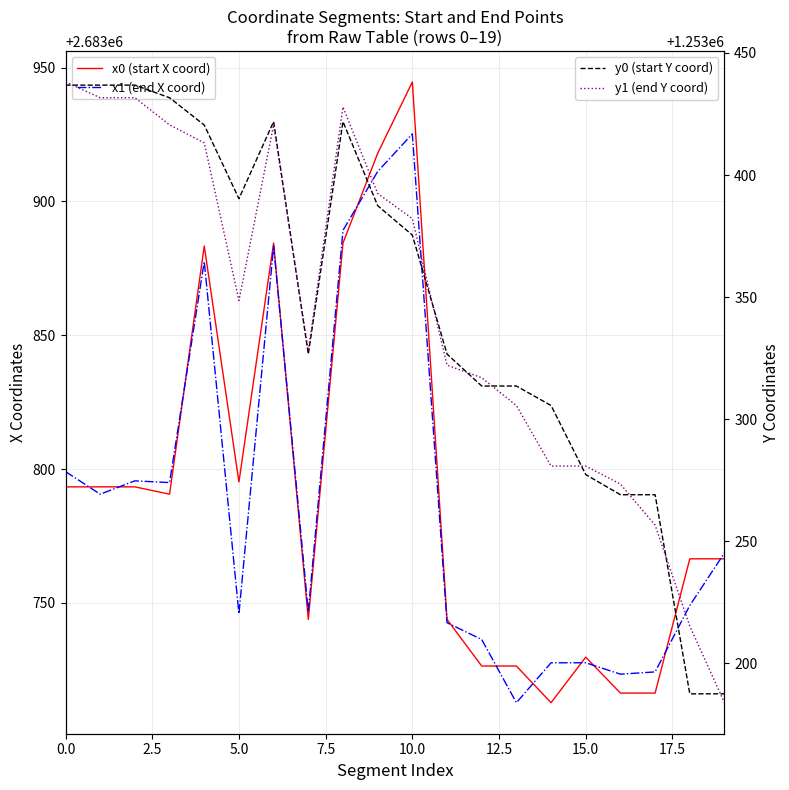

What is the difference between the maximum and minimum values in the x0 (start X coord) series?

231.9